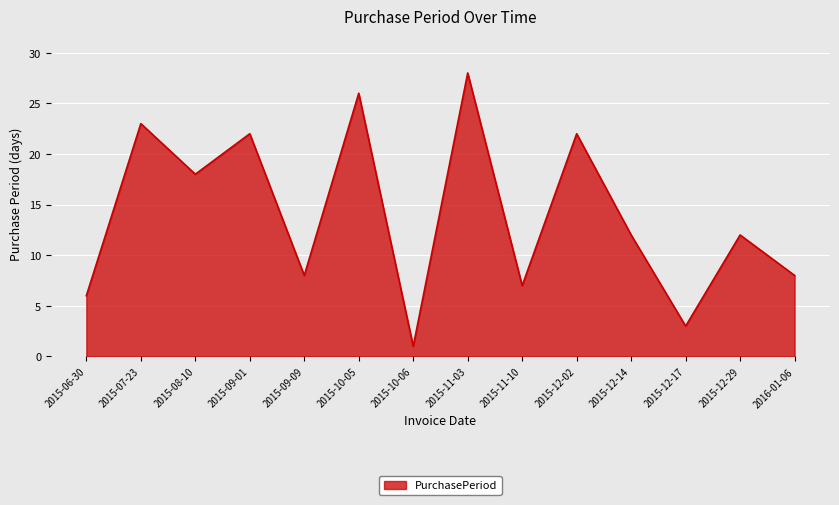

Where does the data first go above 12?

2015-07-23